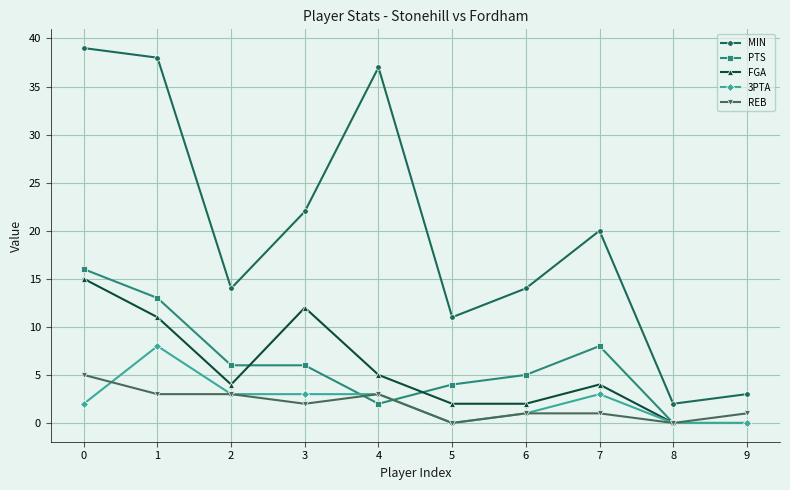

True or false: MIN and PTS intersect in this chart.

False